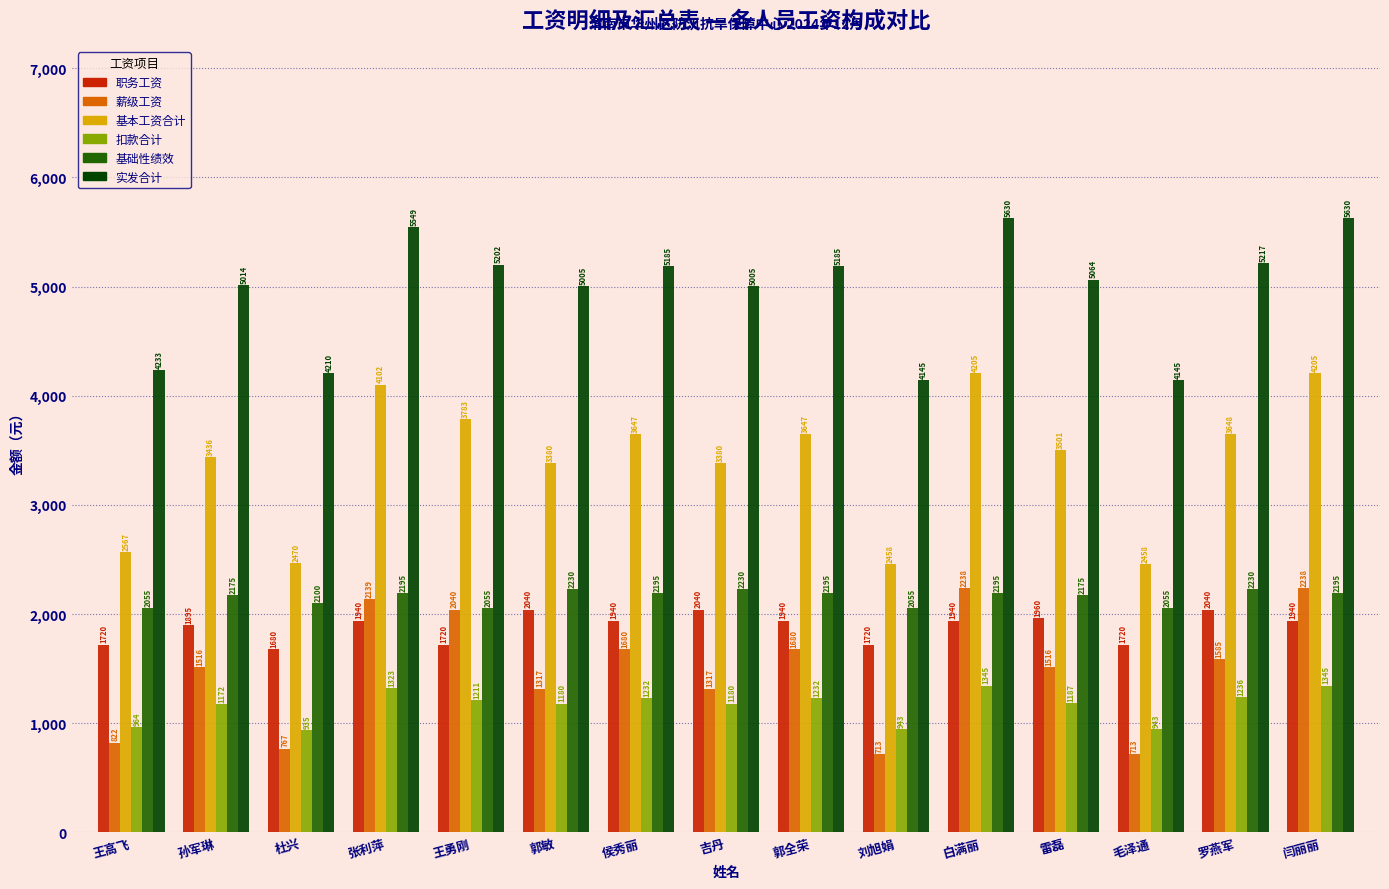

Which series has the largest range (max minus min)?

基本工资合计